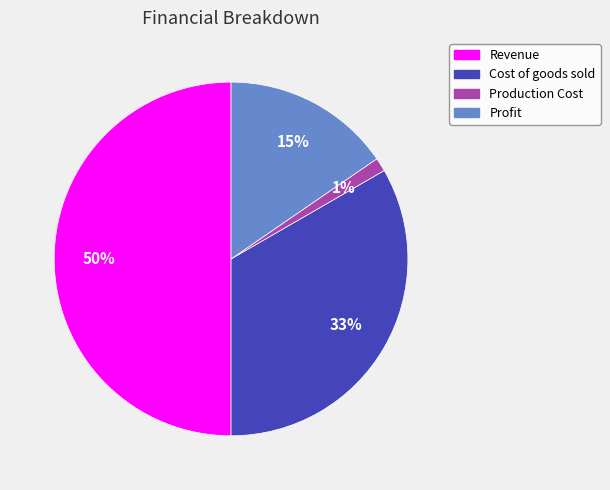

Do Profit and Cost of goods sold together represent more than half of the pie?

No